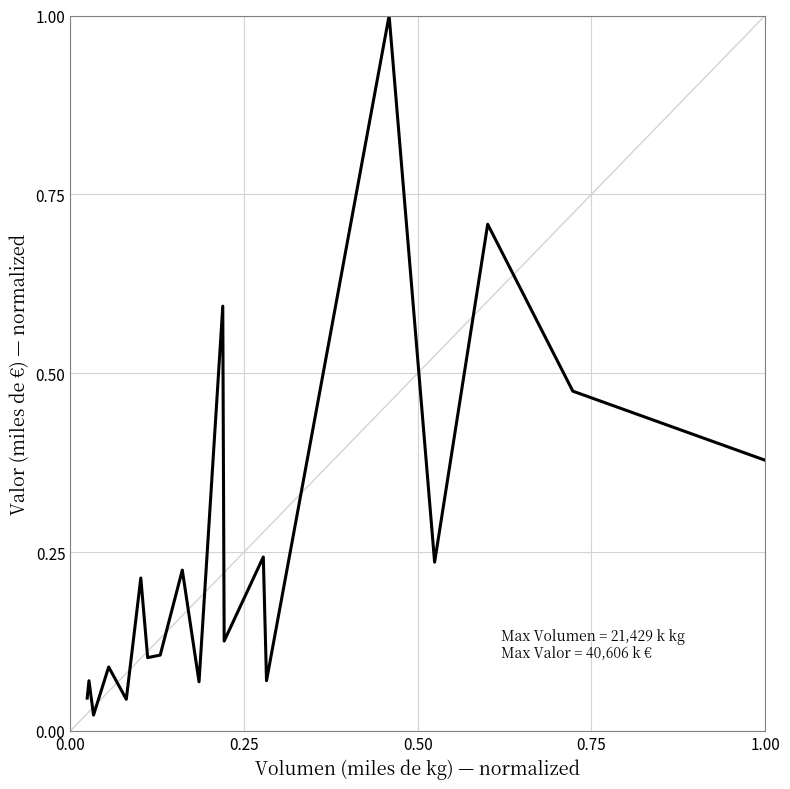

What is the greatest value displayed?

1.0